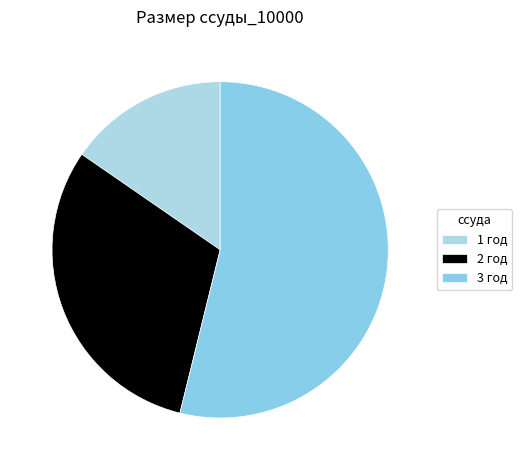

How many segments does this pie chart have?

3